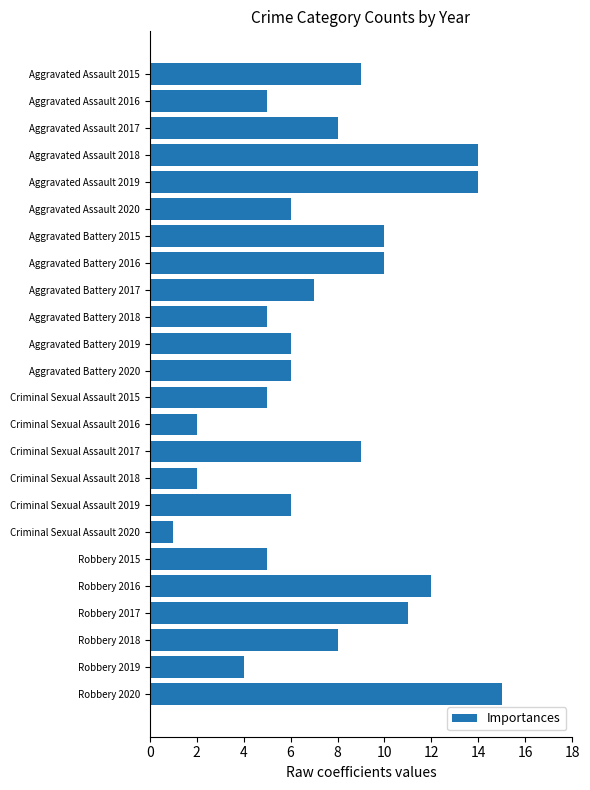

Does the chart contain any negative values?

No